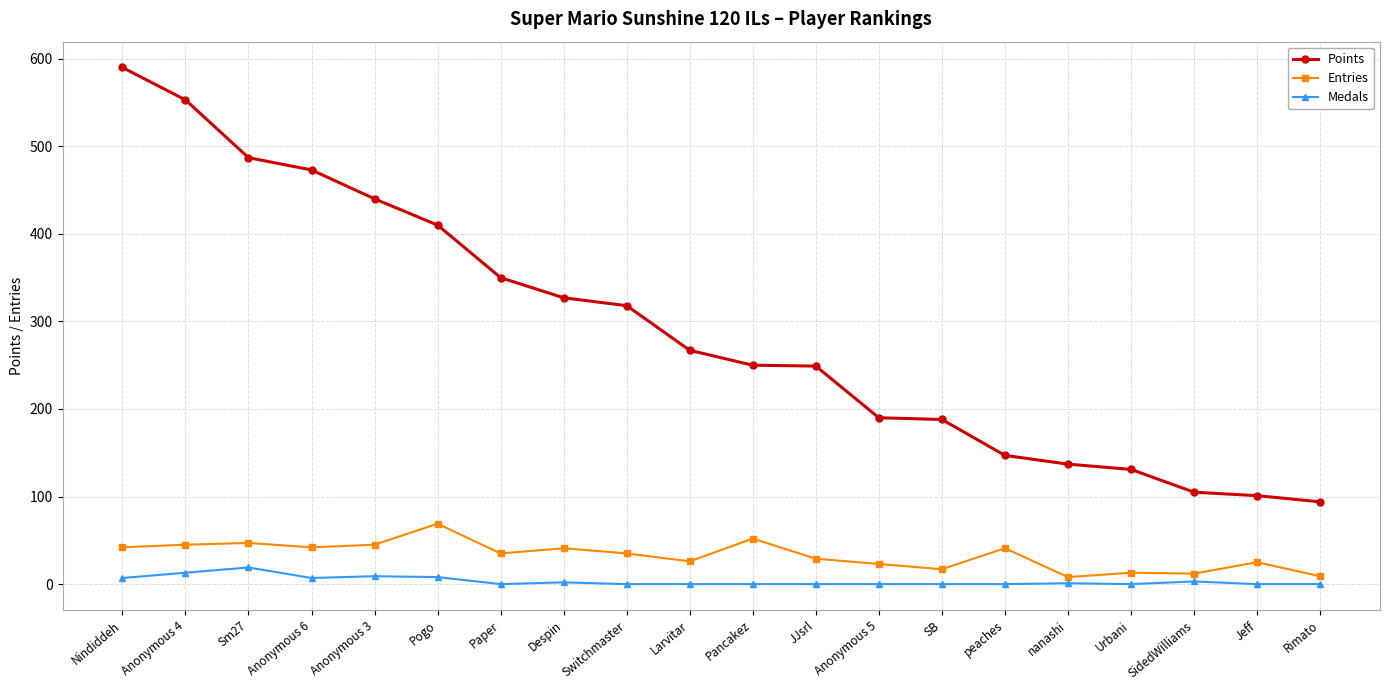

At which category is the sum across all series the highest?

Nindiddeh